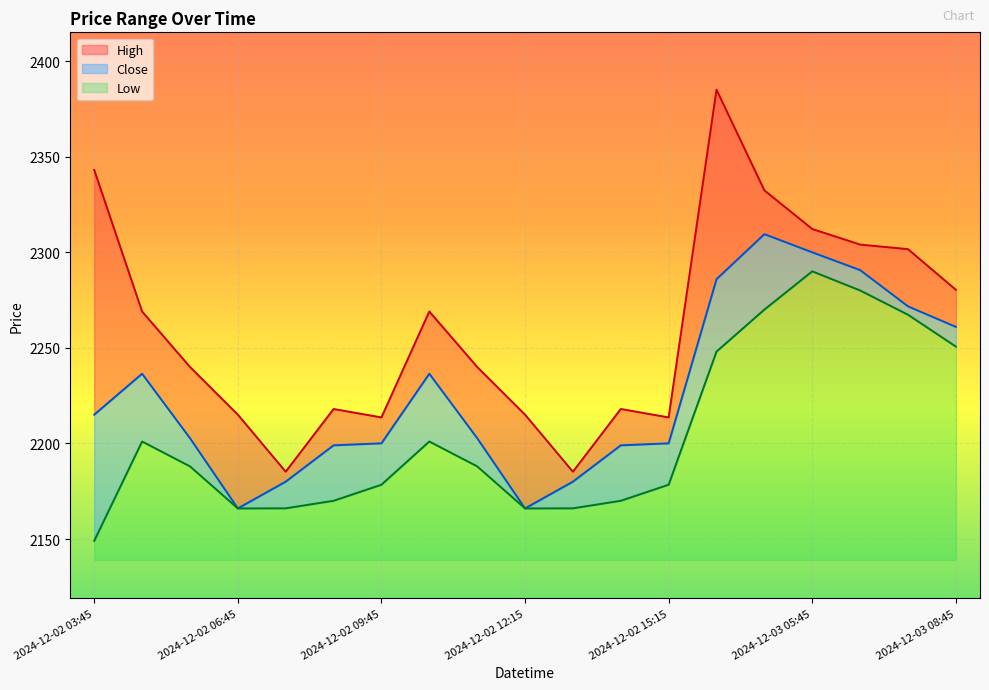

What is the minimum value for High?

2185.2